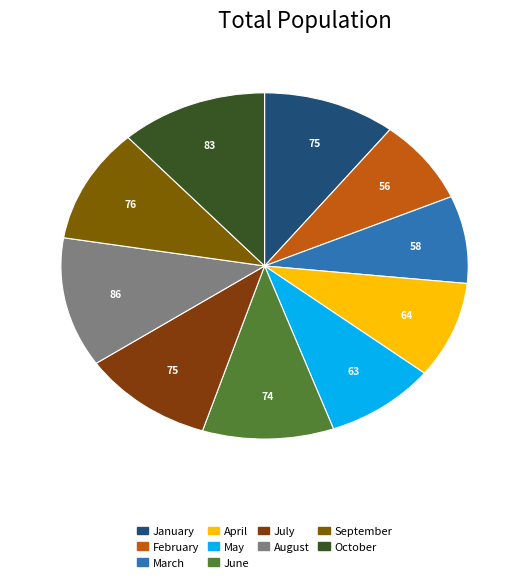

How many segments does this pie chart have?

10